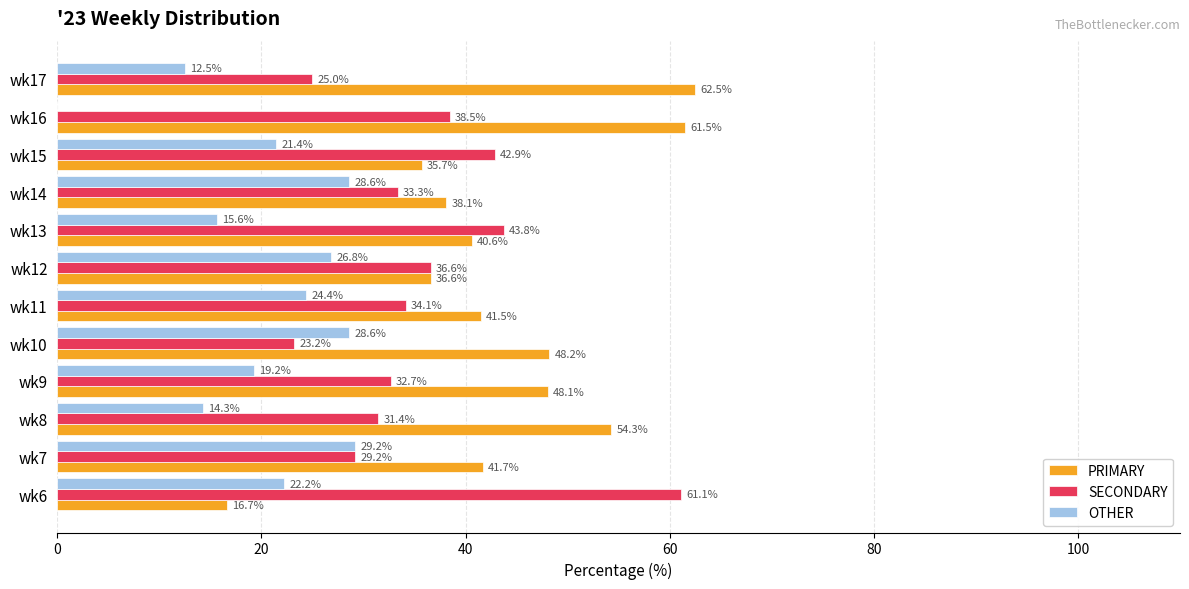

Is the value of SECONDARY at wk17 greater than the value of OTHER at wk6?

Yes